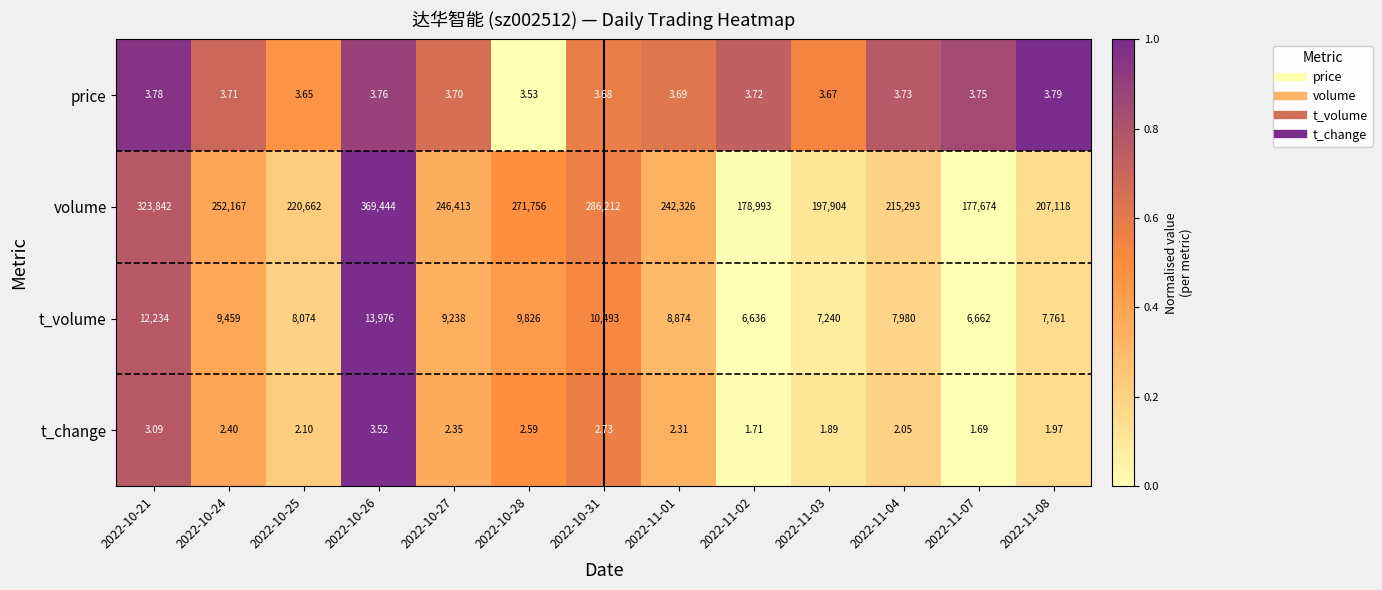

Which series has the largest range (max minus min)?

volume